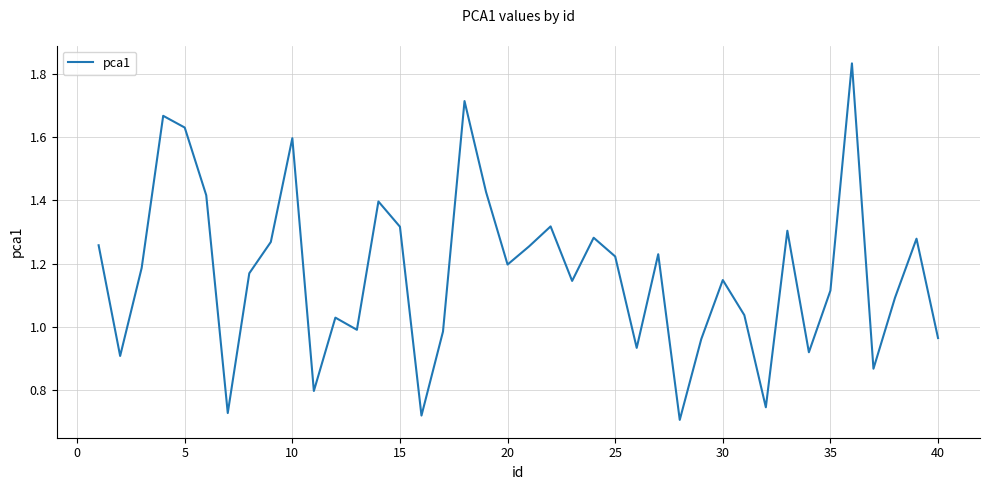

Does the chart have visible grid lines?

Yes